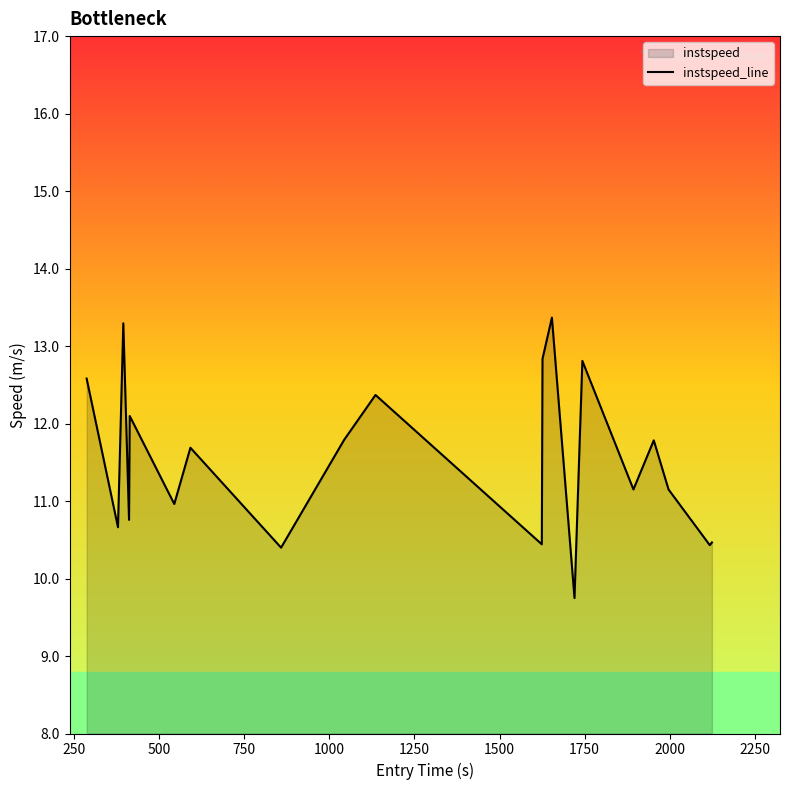

What is the minimum value shown in the chart?

9.7